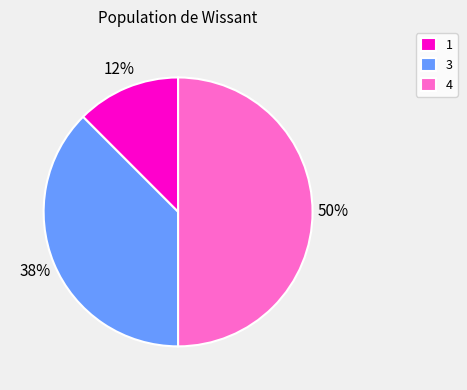

Combined, do 4 and 3 account for over 50%?

Yes